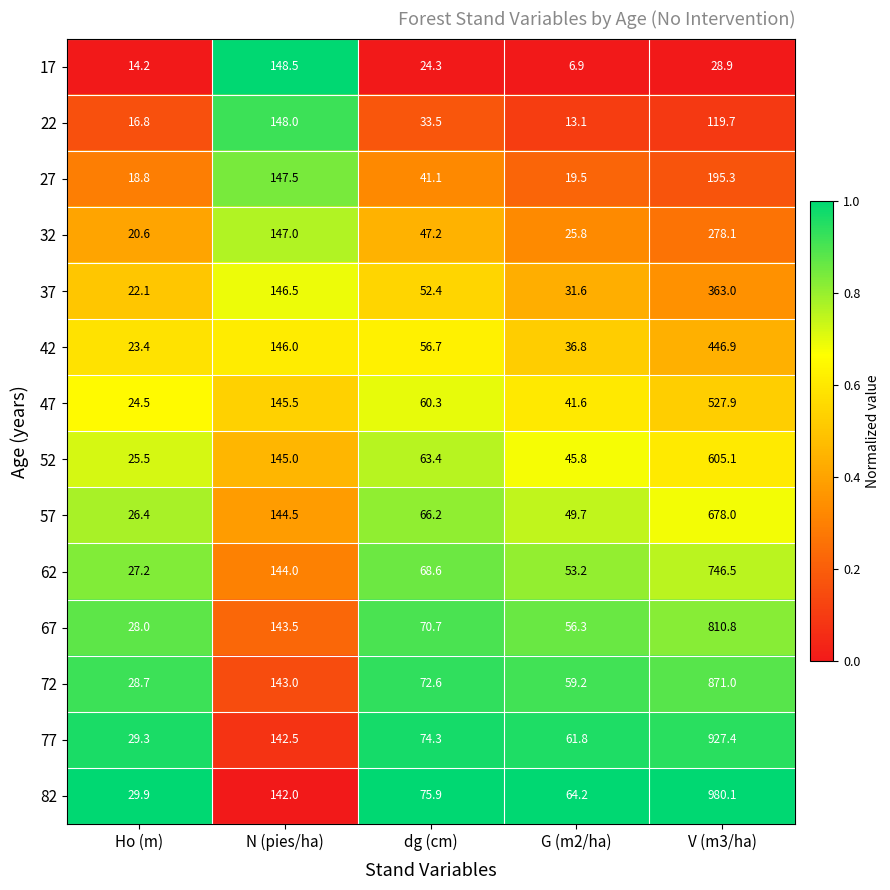

True or false: 37 has a value of 22.1 at Ho (m).

True